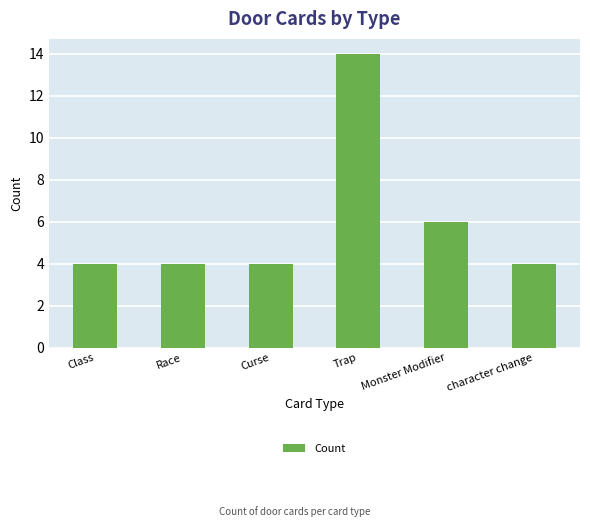

At which category does the chart reach its peak across all series?

Trap